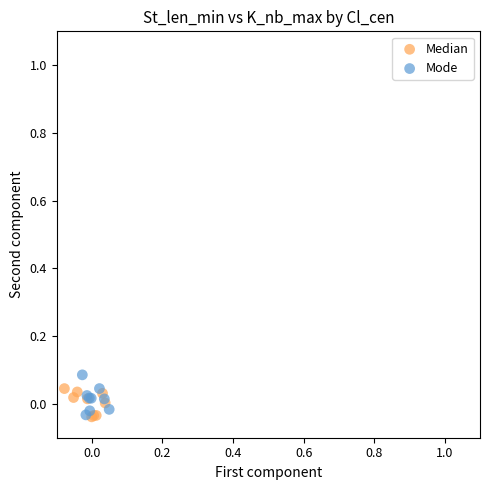

What are all the series names shown in the legend?

Median, Mode